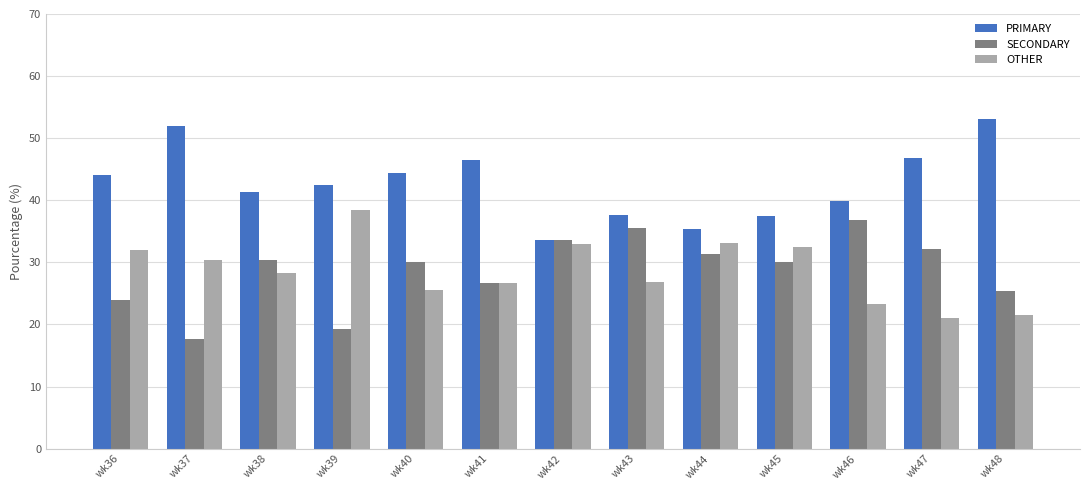

The value of PRIMARY at wk46 is 39.8. True or false?

True